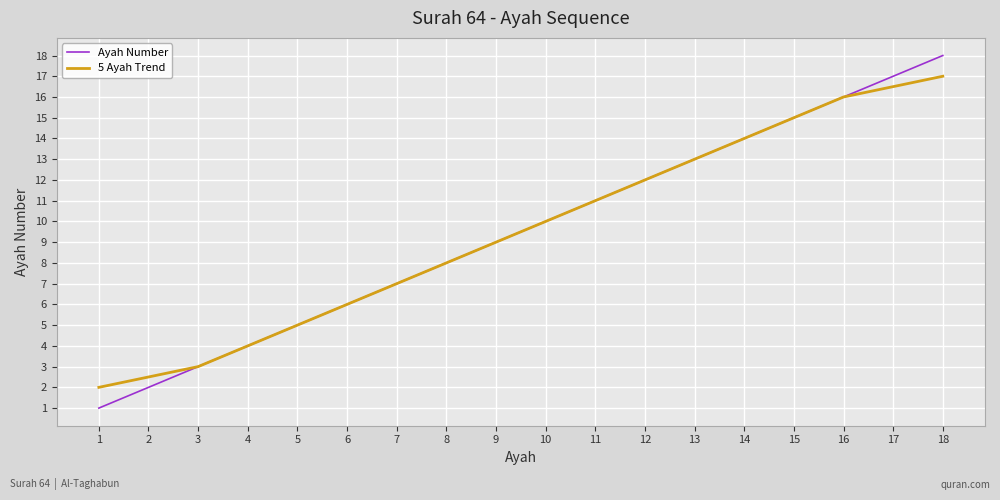

Is it true that Ayah Number equals 1.3 at 2?

False